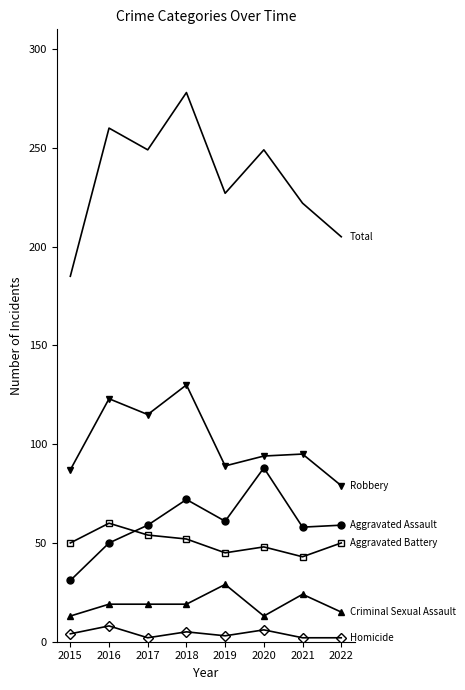

What is the spread (max minus min) of values at 2016?

252